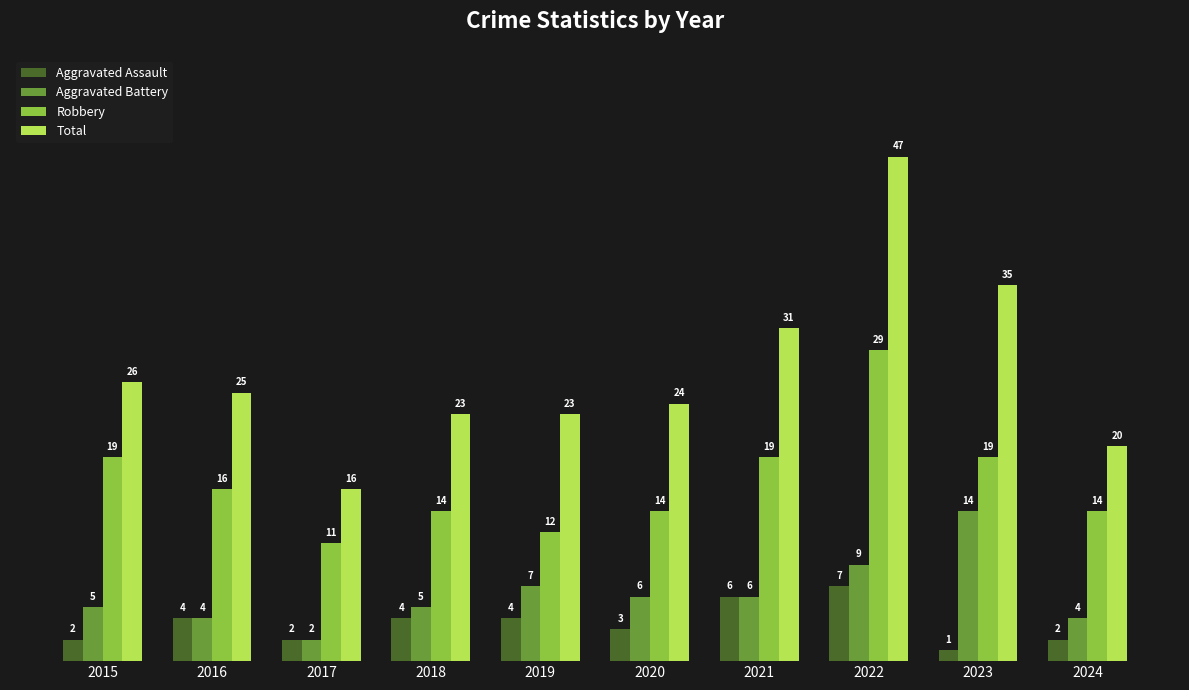

Count the number of categories in the chart.

10